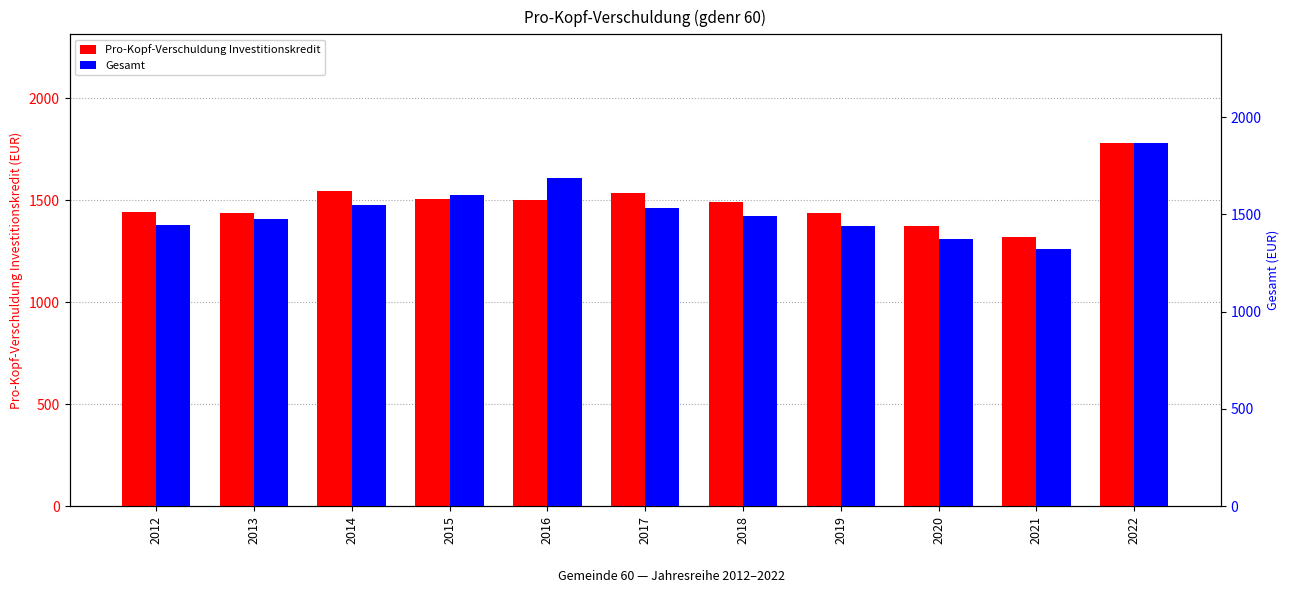

Between 2018 and 2014, which is larger?

2014